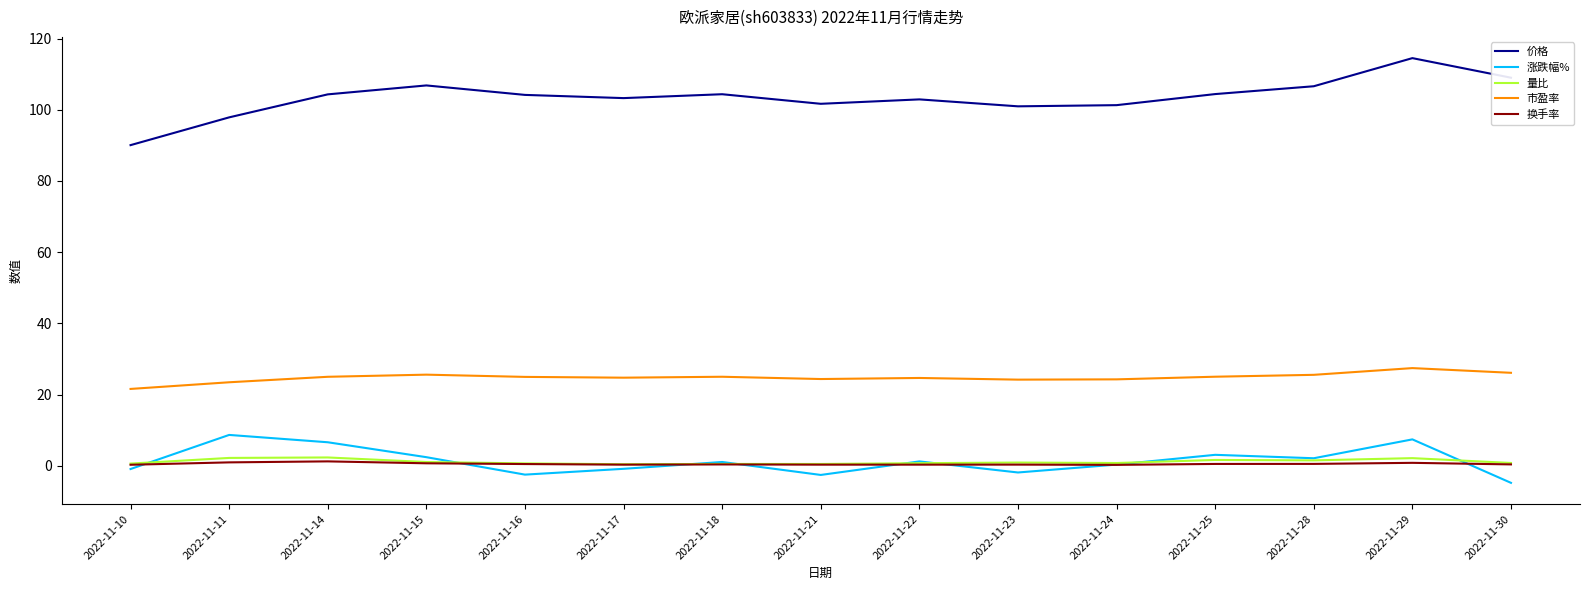

How many series are shown in this chart?

5